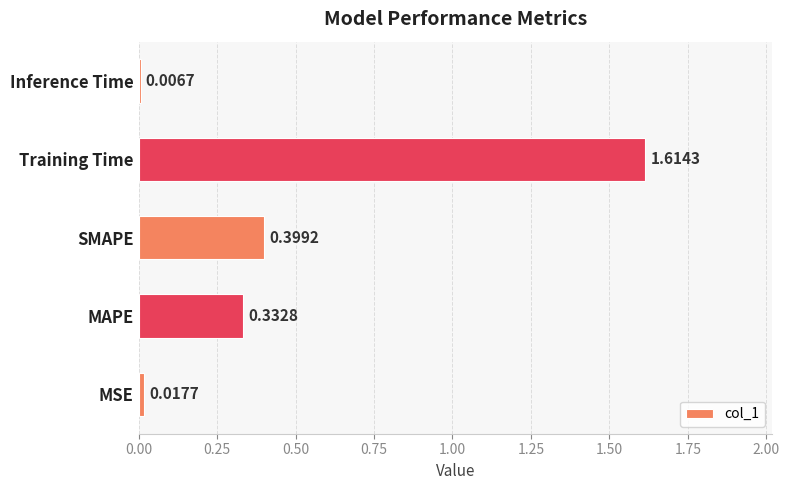

Rank the categories by value from highest to lowest.

Training Time, SMAPE, MAPE, MSE, Inference Time